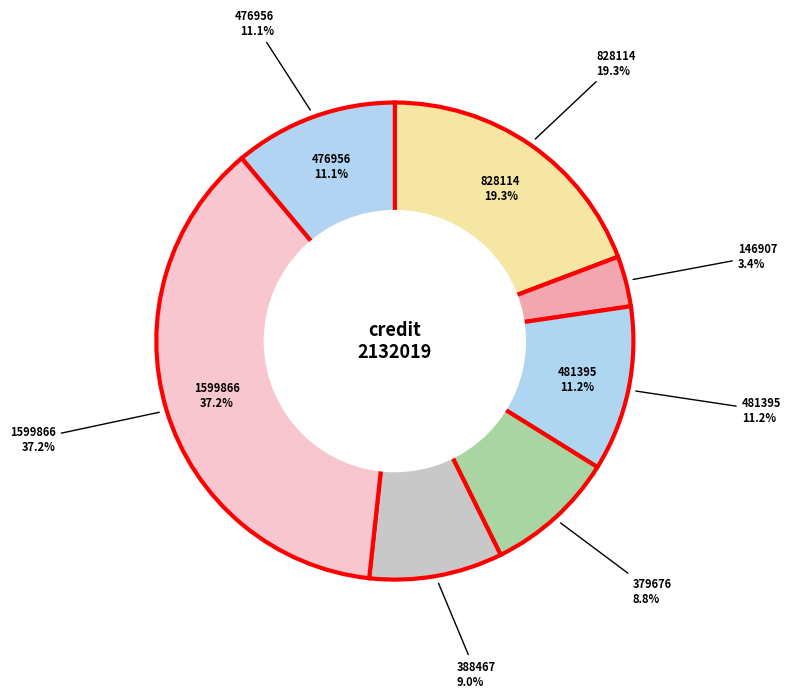

Is it true that 146907 is 3% of the pie?

True